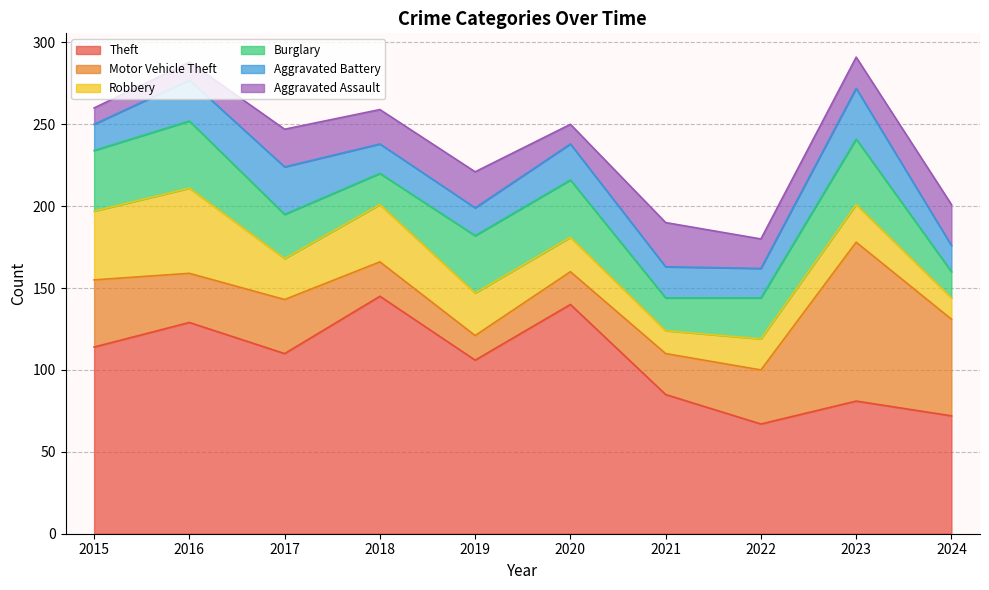

At which category does Motor Vehicle Theft reach its first local valley?

2016